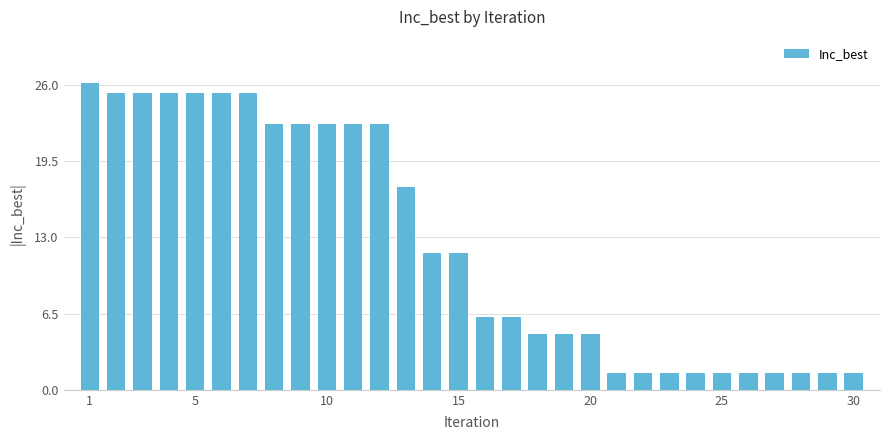

What is the minimum value shown in the chart?

1.4